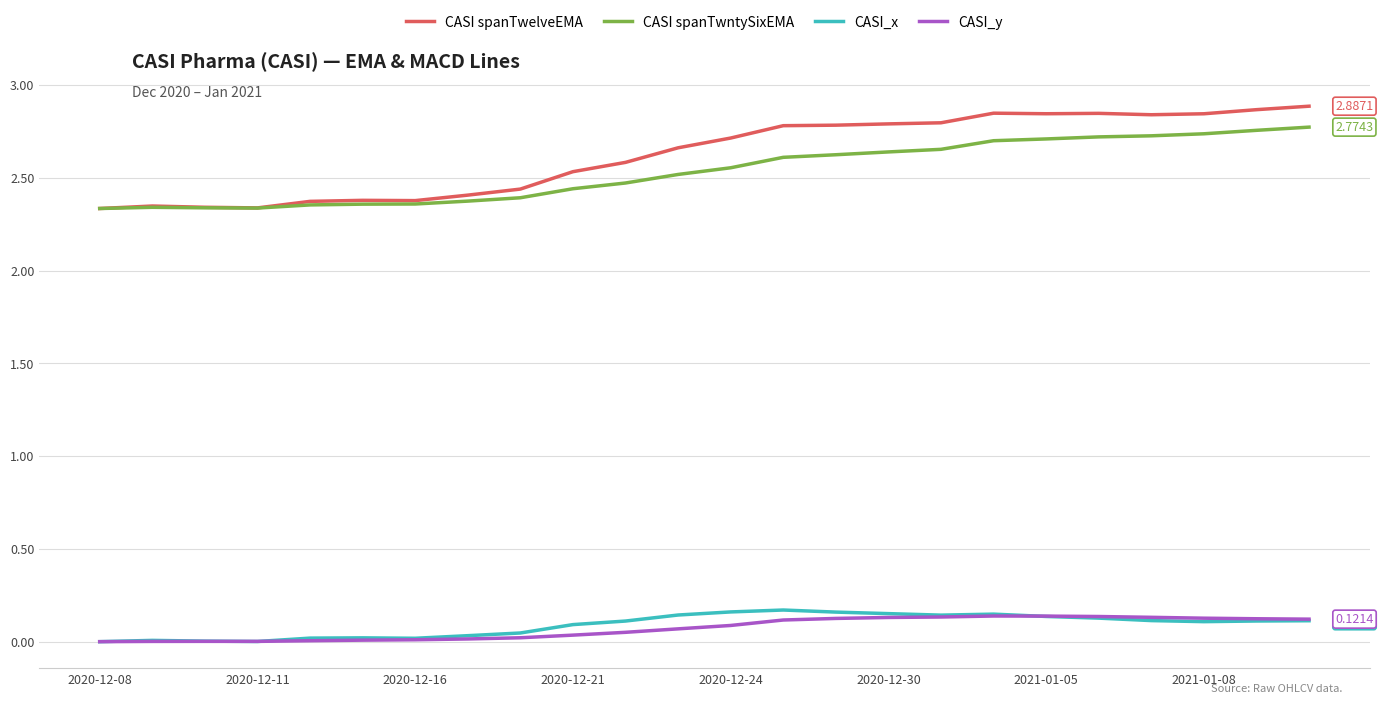

True or false: CASI_x and CASI spanTwelveEMA intersect in this chart.

False